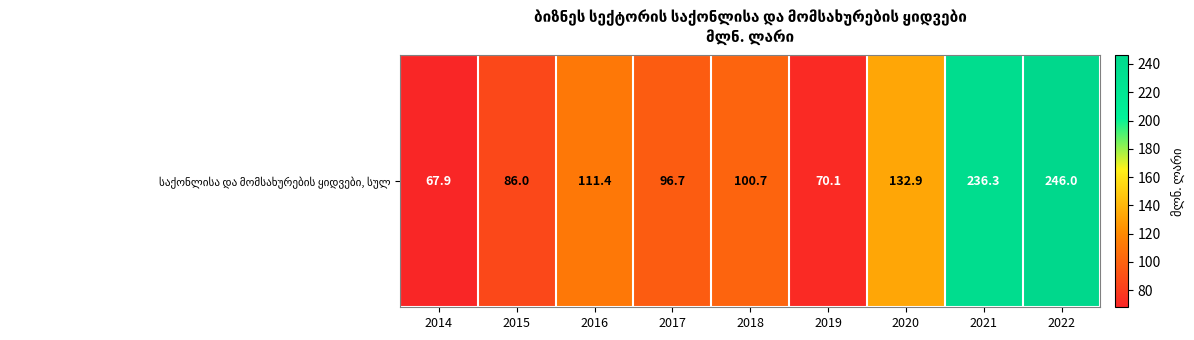

Reading left to right, transcribe all the data shown in this chart.

2014=67.9	2015=86.0	2016=111.4	2017=96.7	2018=100.7	2019=70.1	2020=132.9	2021=236.3	2022=246.0